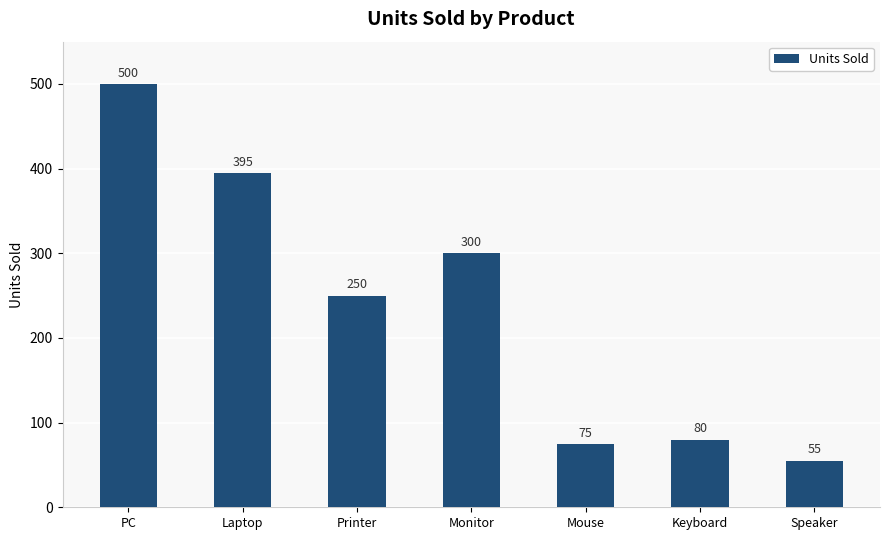

At which label does the data first exceed 250?

PC